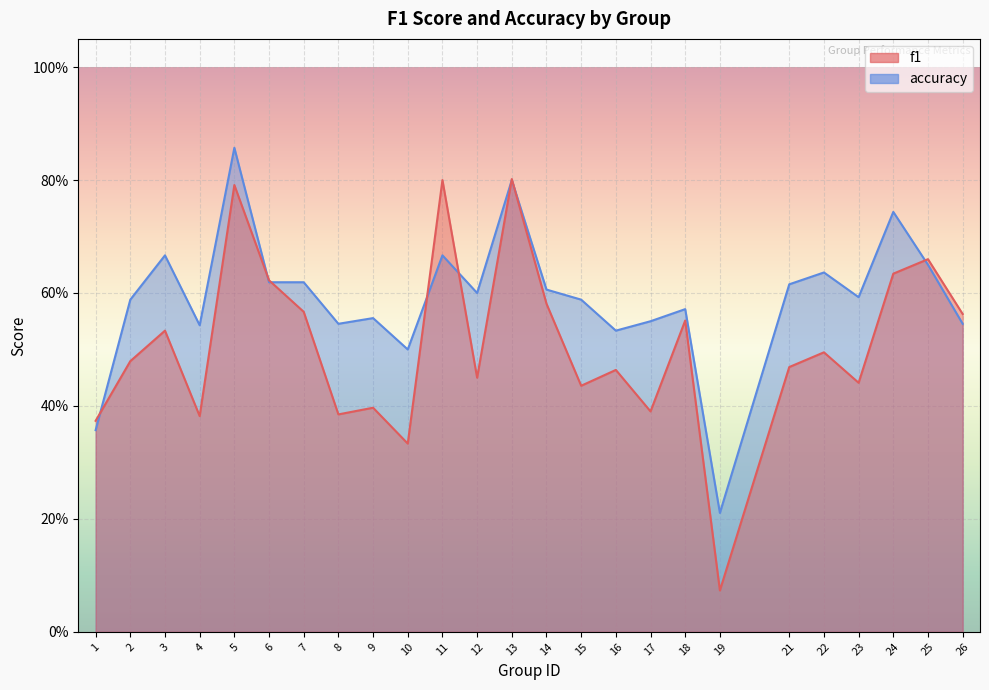

In f1, how many points are lower than both neighbors (excluding endpoints)?

8